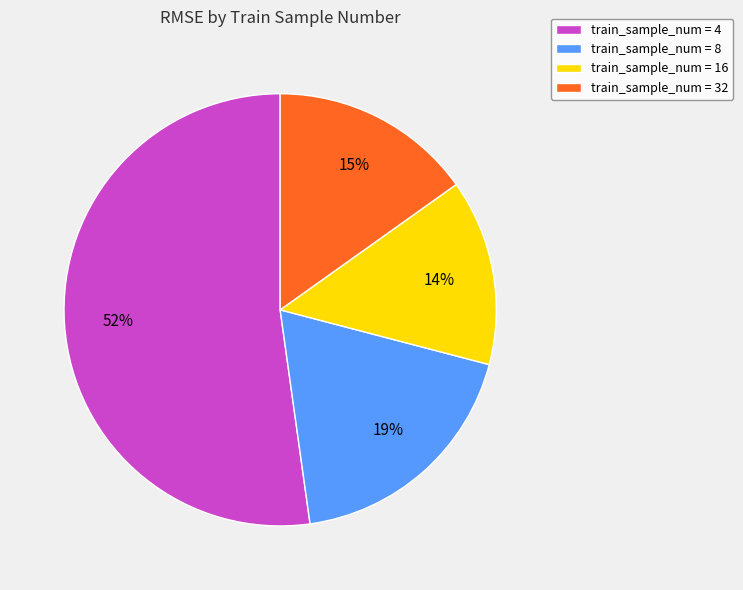

Is it true that train_sample_num = 8 is 19% of the pie?

True